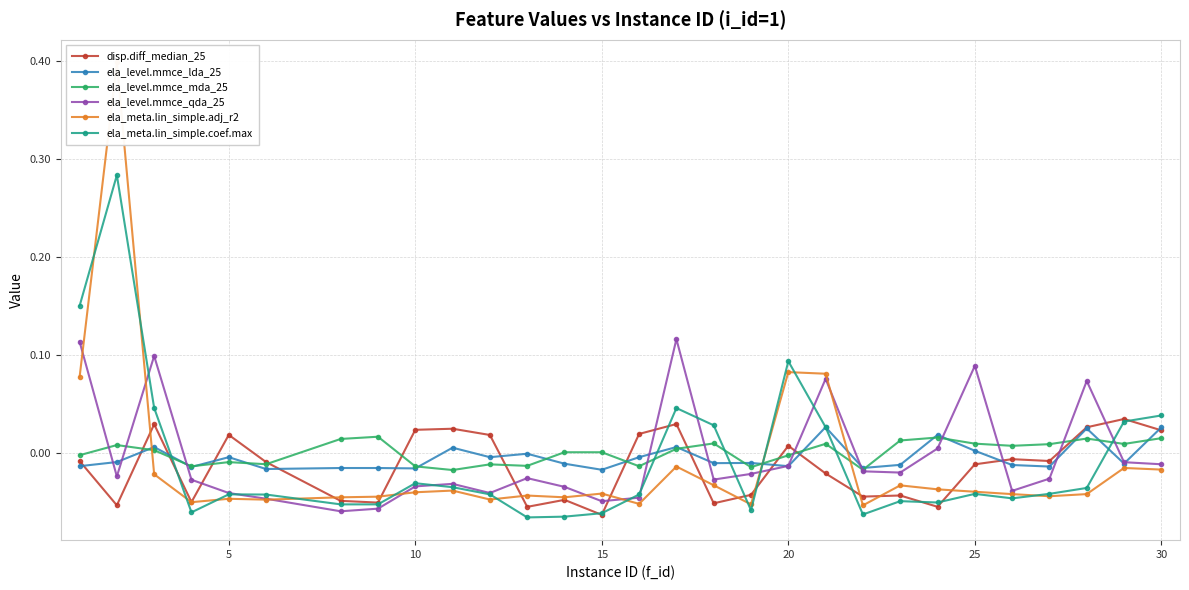

How many lines are shown in the chart?

6